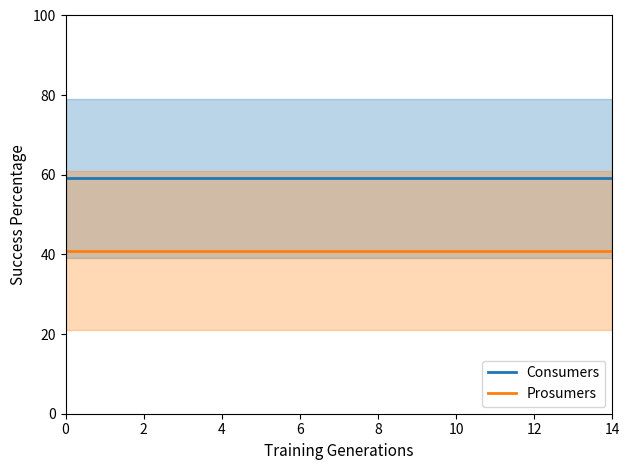

What are all the series names shown in the legend?

Consumers, Prosumers